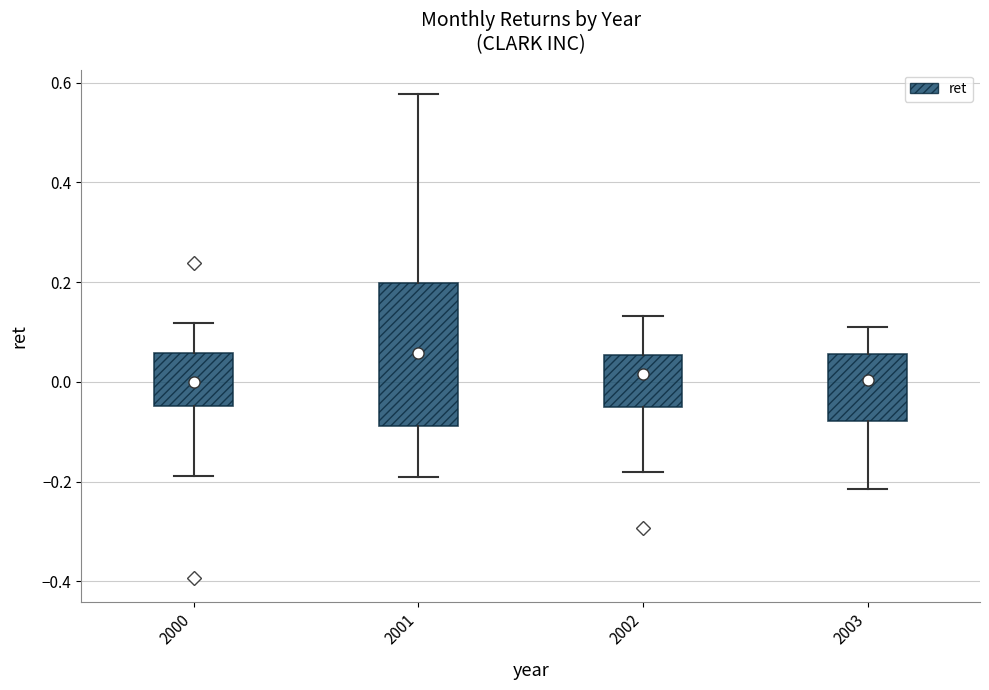

Reading left to right, read every box against the y-axis: the position of its median line, the range the box covers, and the ends of its whiskers. The values are not printed on the chart, so give them approximately, as read against the axis.

2000: median 0.00, box -0.04 to 0.06, whiskers -0.18 to 0.12
2001: median 0.06, box -0.08 to 0.20, whiskers -0.20 to 0.58
2002: median 0.02, box -0.06 to 0.06, whiskers -0.18 to 0.14
2003: median 0.00, box -0.08 to 0.06, whiskers -0.22 to 0.12